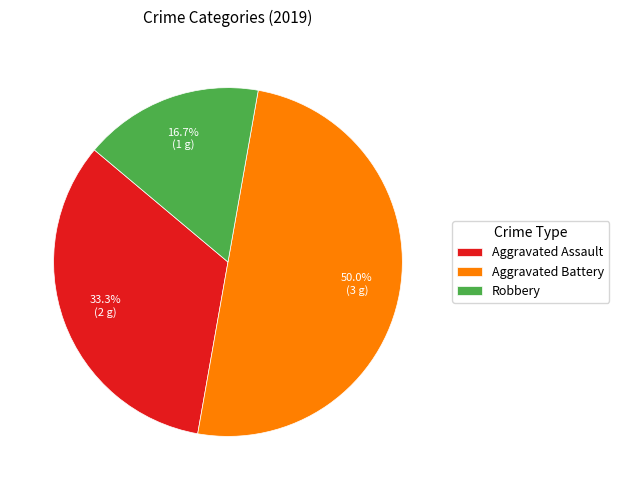

What percentage is the Robbery slice, to the nearest percent?

17%